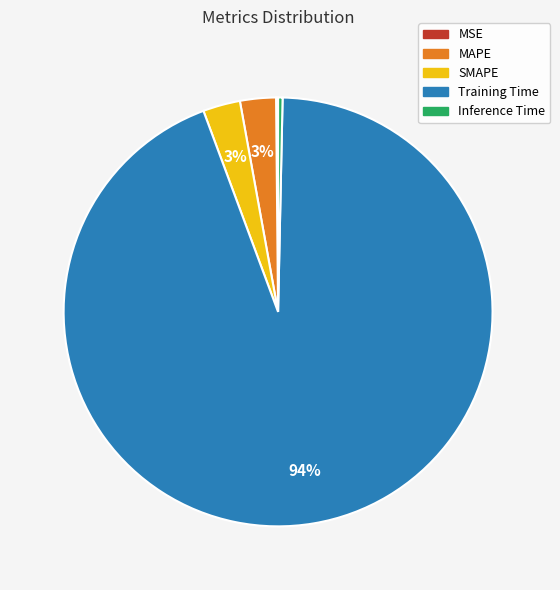

True or false: MAPE accounts for 3% of the total.

True